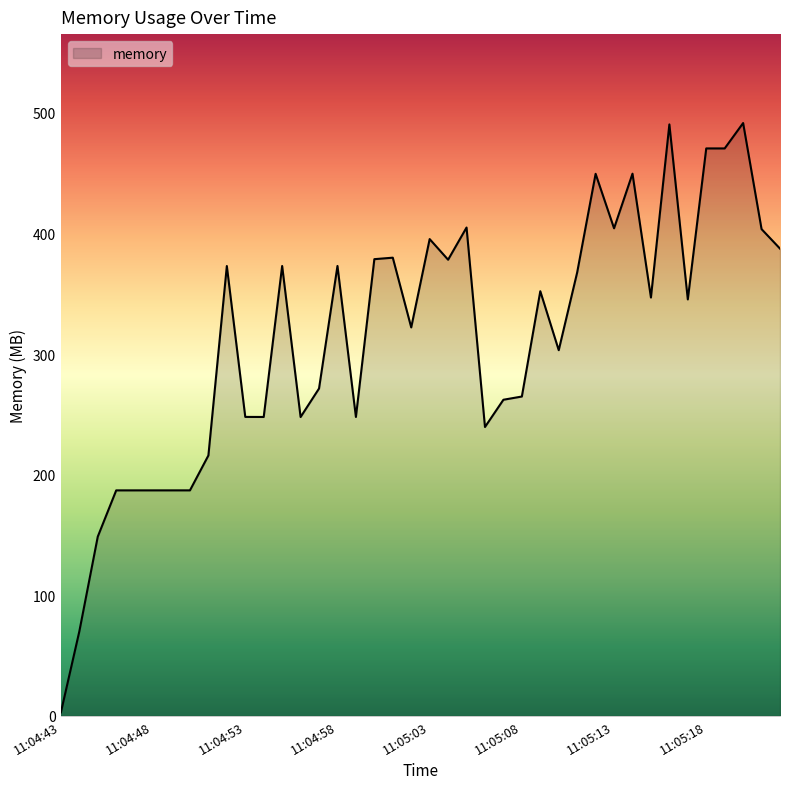

What is the difference between the maximum and minimum values?

488.7